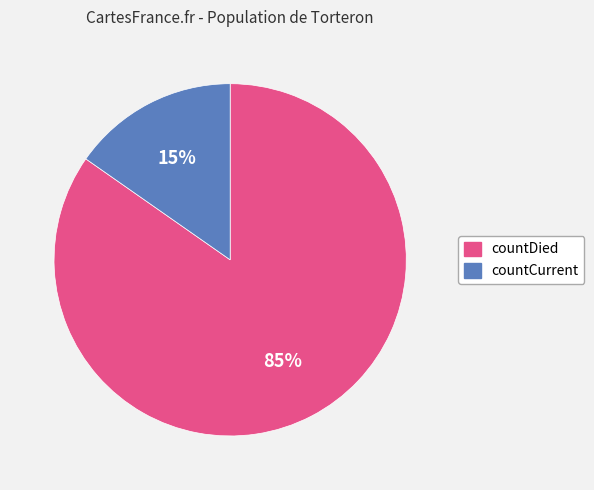

What is the majority slice?

countDied